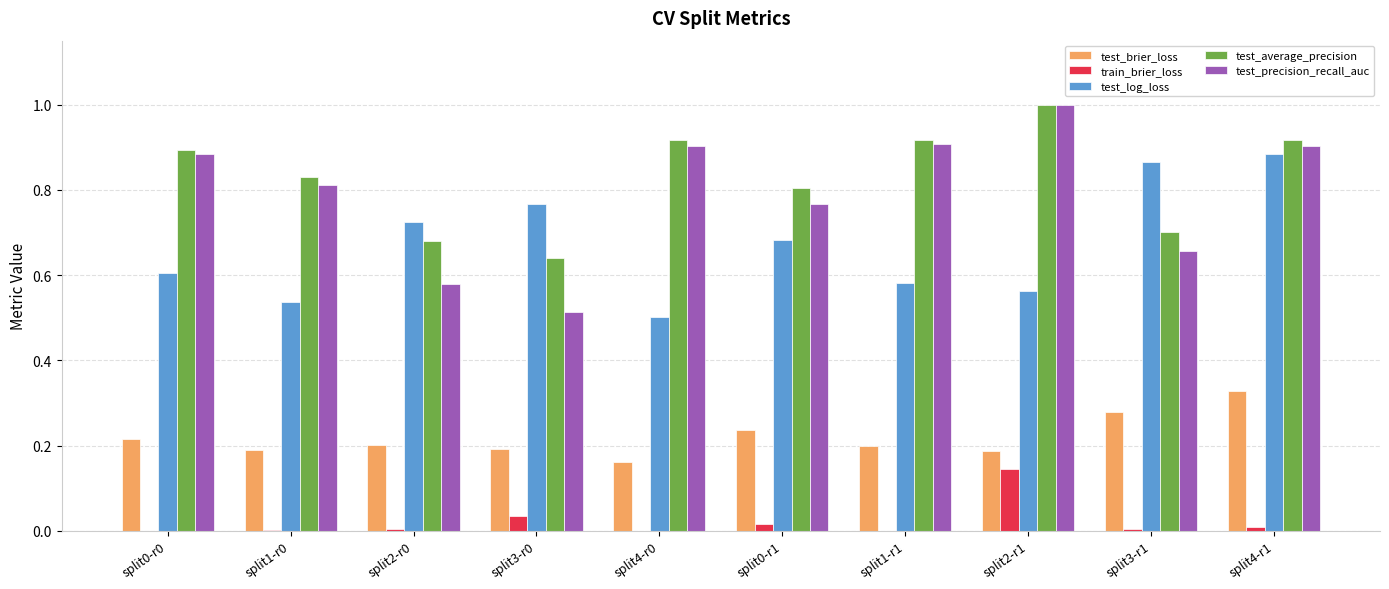

What is the sum of all test_precision_recall_auc values?

7.9